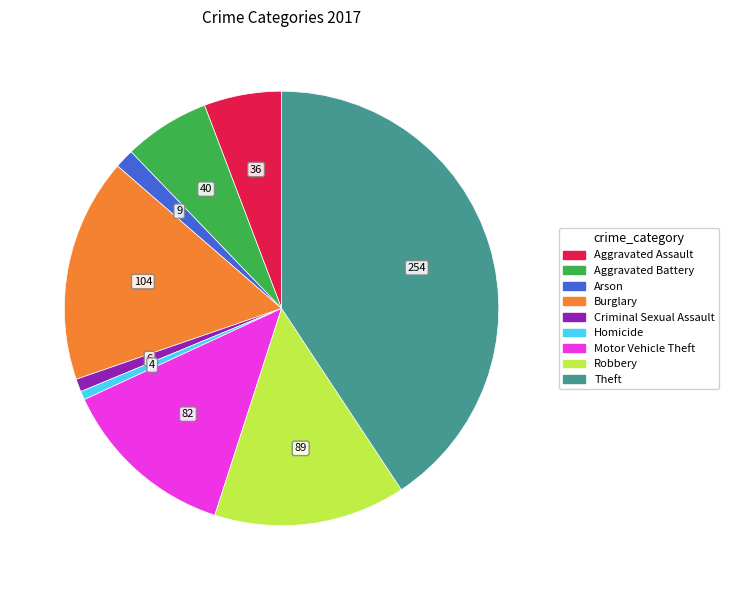

Combined, do Burglary and Robbery account for over 50%?

No